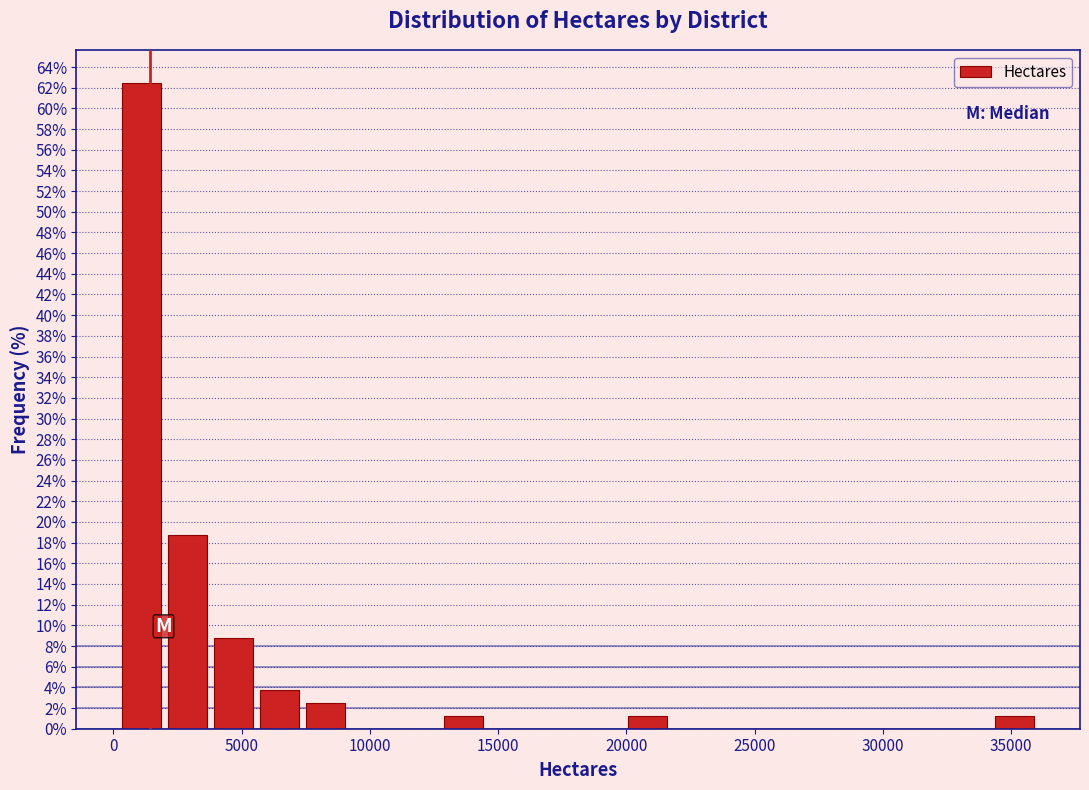

Read against the x-axis, roughly where is the centre of the tallest bar?

1000